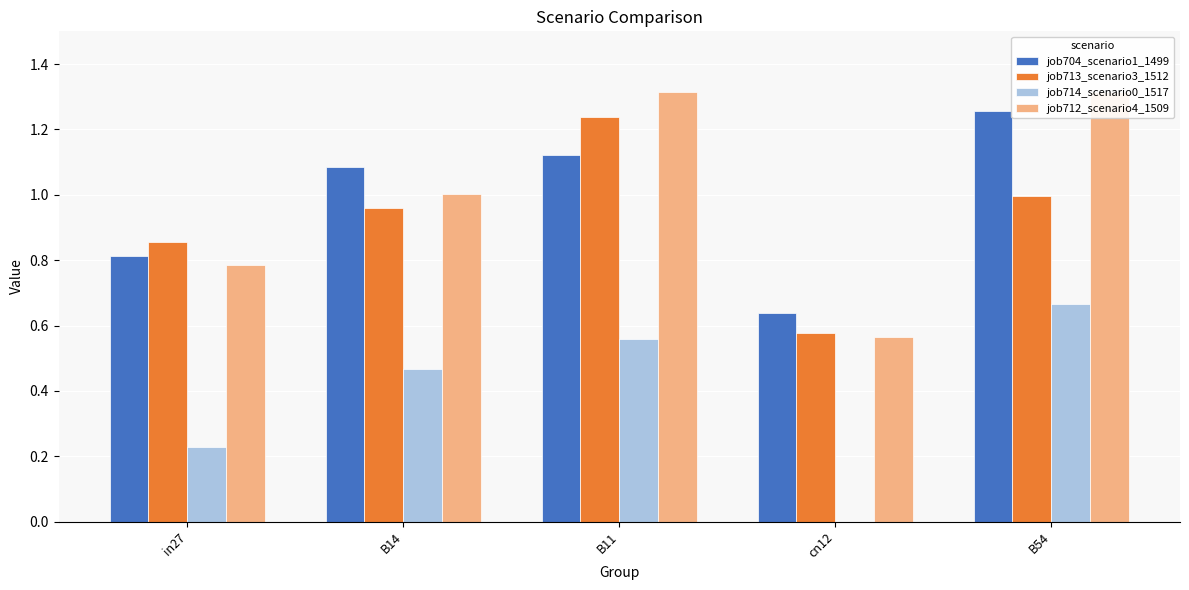

What are all the series names shown in the legend?

job704_scenario1_1499, job713_scenario3_1512, job714_scenario0_1517, job712_scenario4_1509